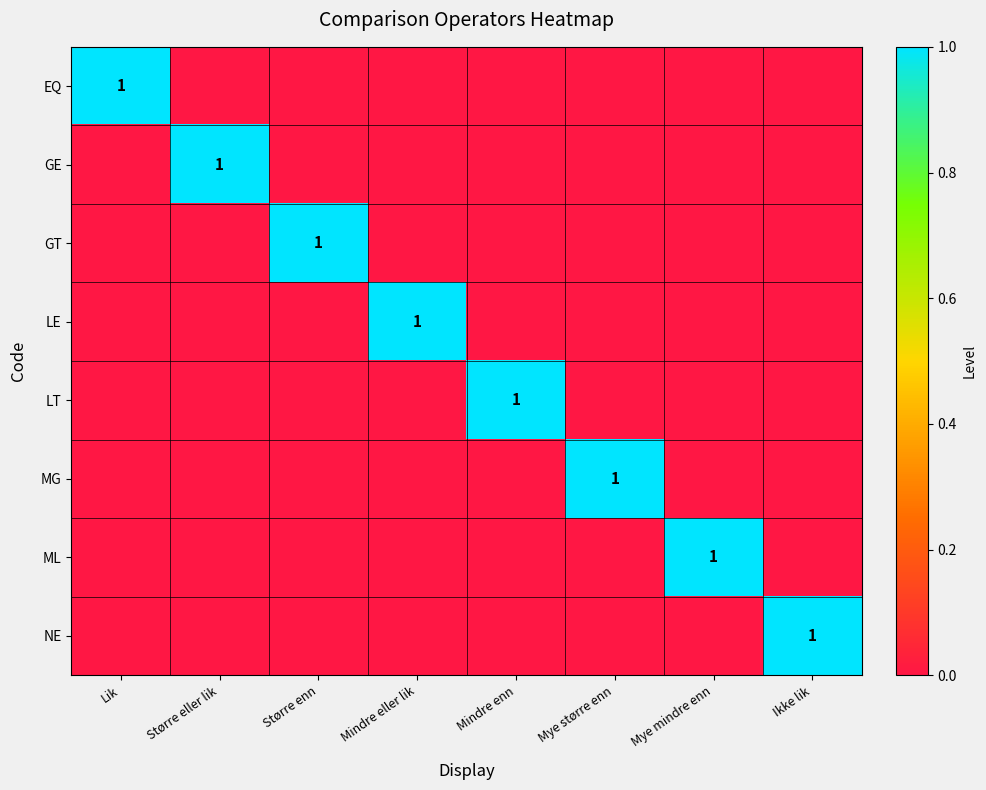

Which series has the largest range (max minus min)?

EQ